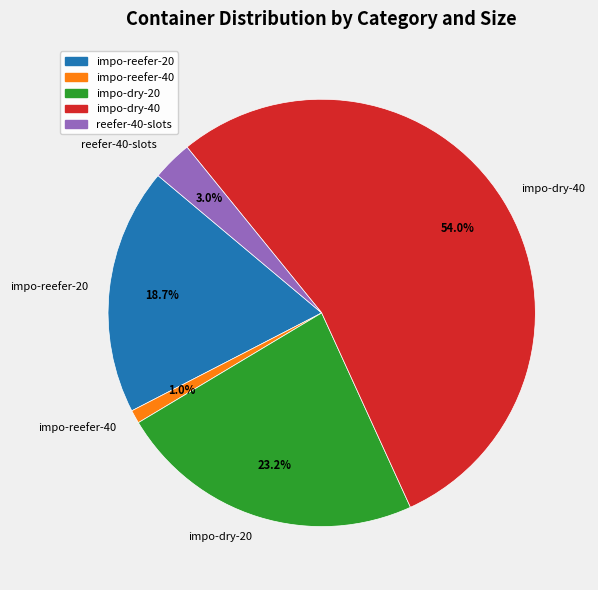

Rank the categories by value from lowest to highest.

impo-reefer-40, reefer-40-slots, impo-reefer-20, impo-dry-20, impo-dry-40